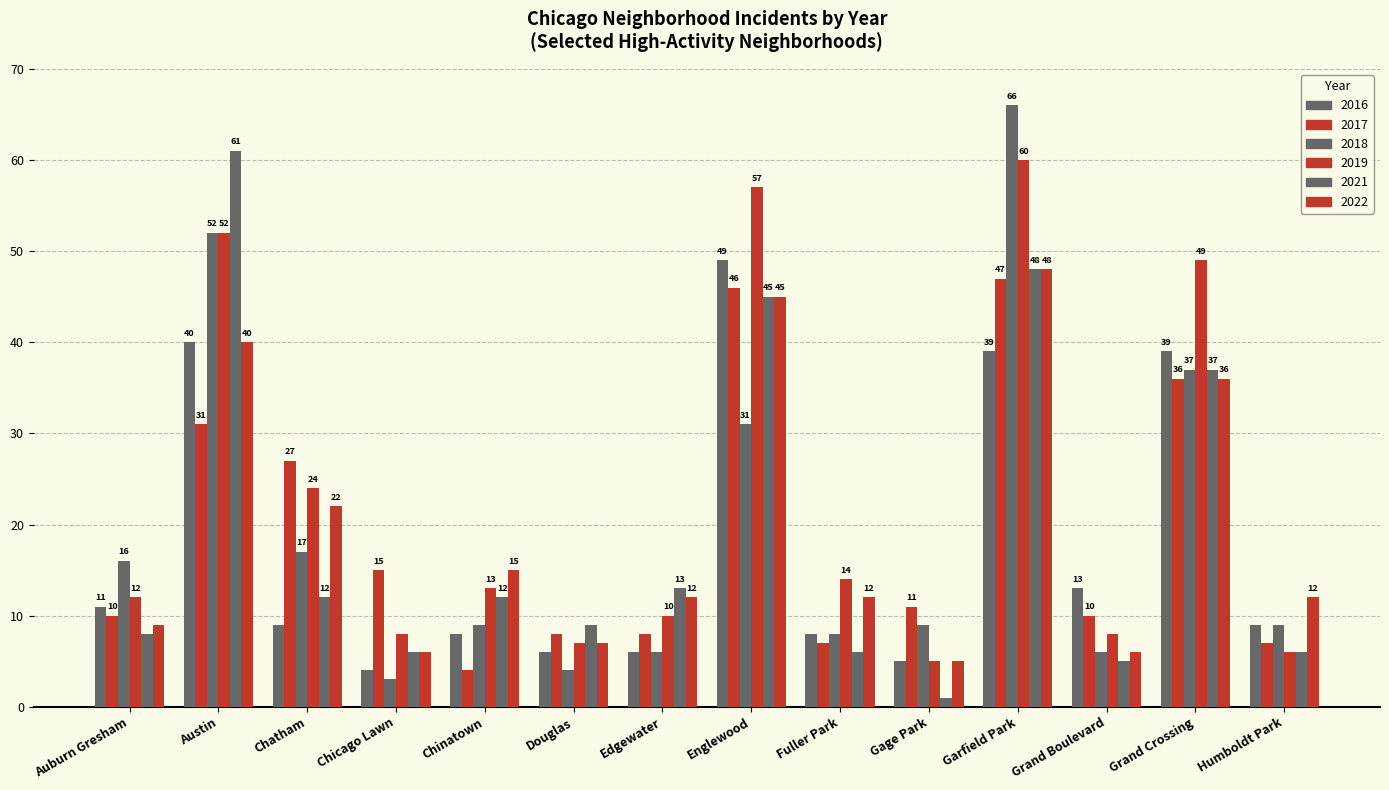

How many data points in 2022 are less than 12?

5